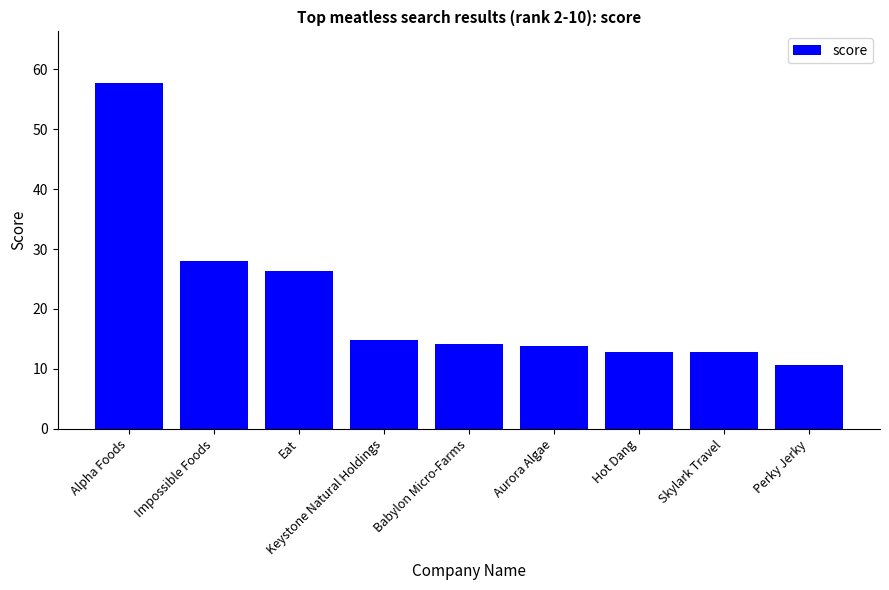

What is the value of the 6th bar from the left?

13.7